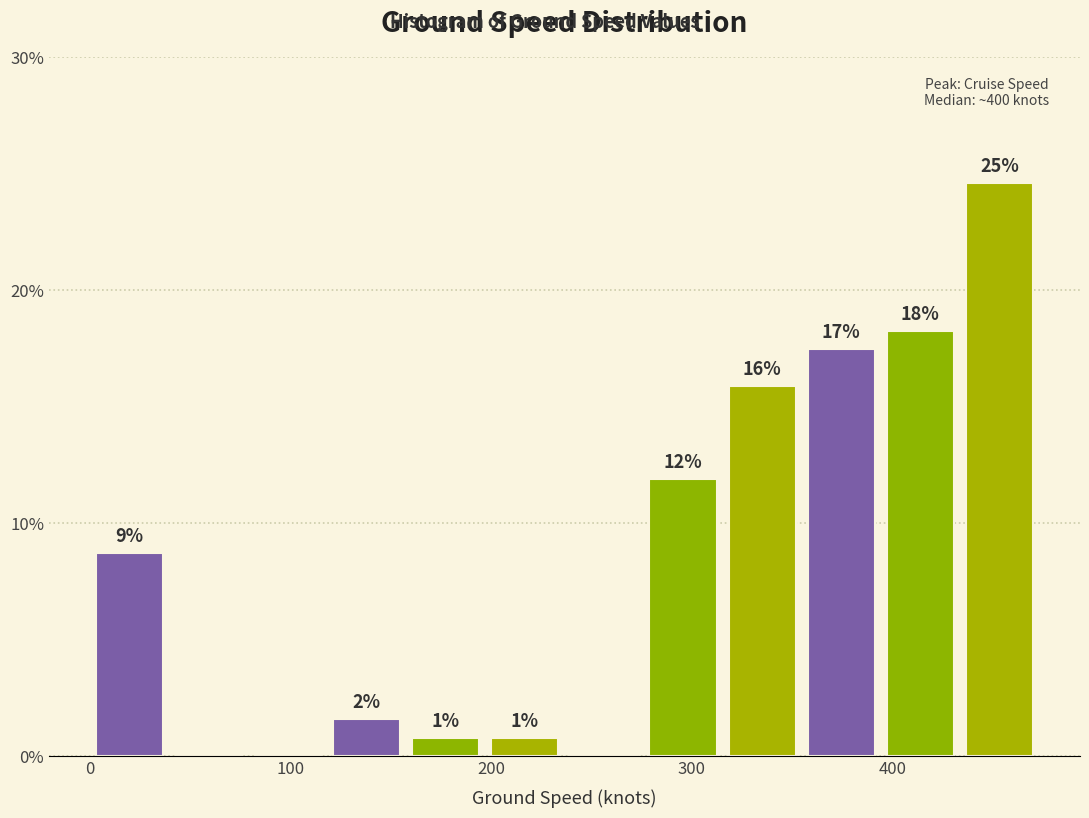

Around what value on the x-axis is the tallest bar? Give the approximate position of its centre, as read against the axis.

450